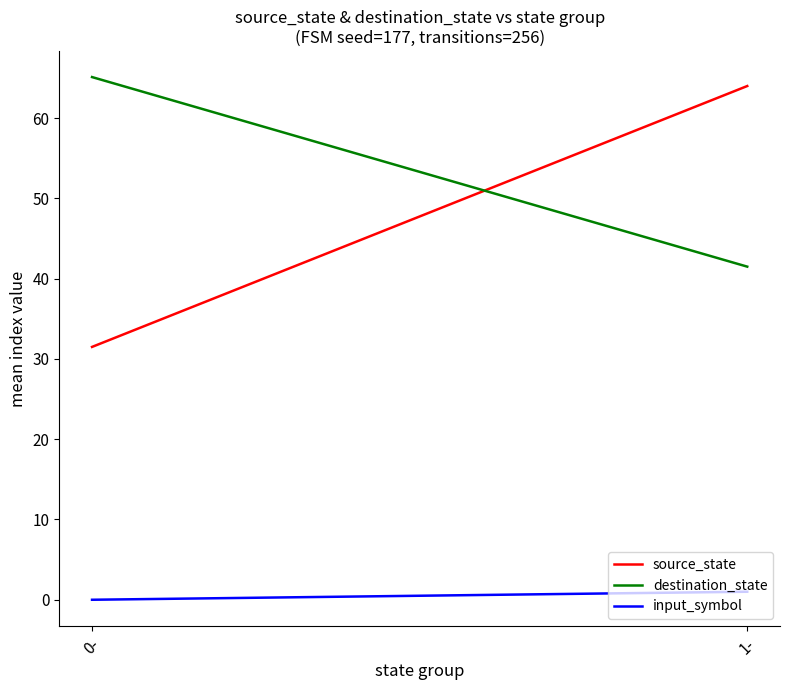

Reading left to right, transcribe all the data shown in this chart.

source_state: 31.5	64.0
destination_state: 65.1	41.5
input_symbol: 0.0	1.0